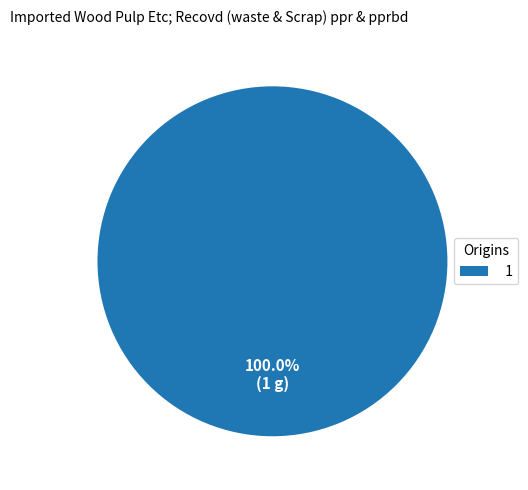

Does any single category account for the majority?

Yes